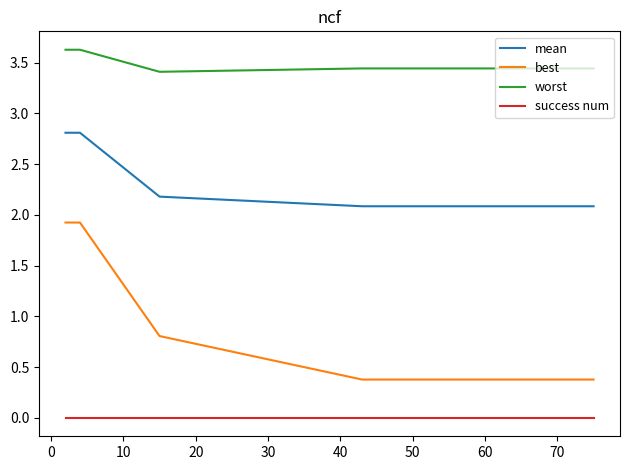

What is the highest value of the mean series?

2.8